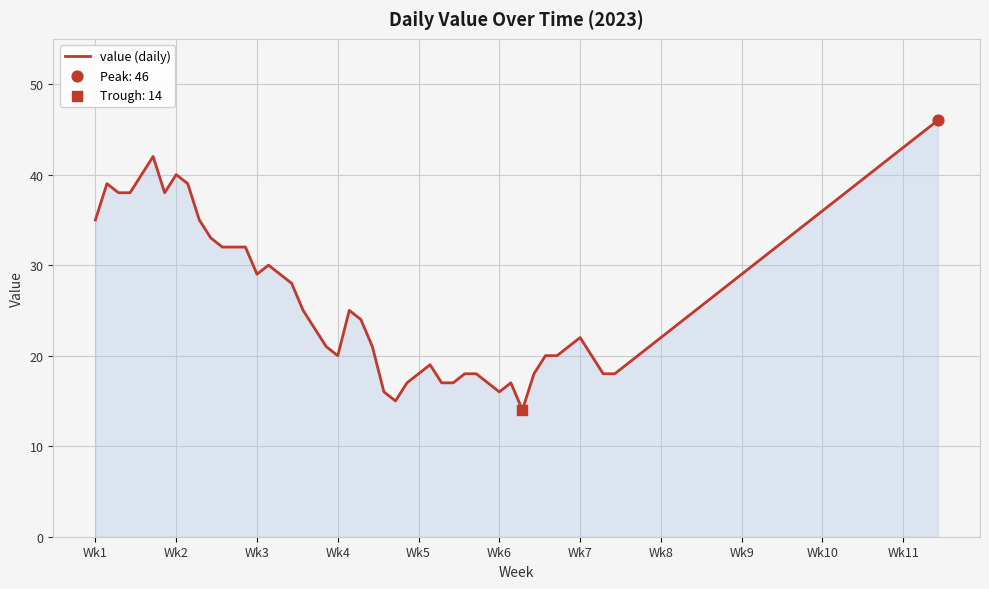

What is the greatest value displayed?

46